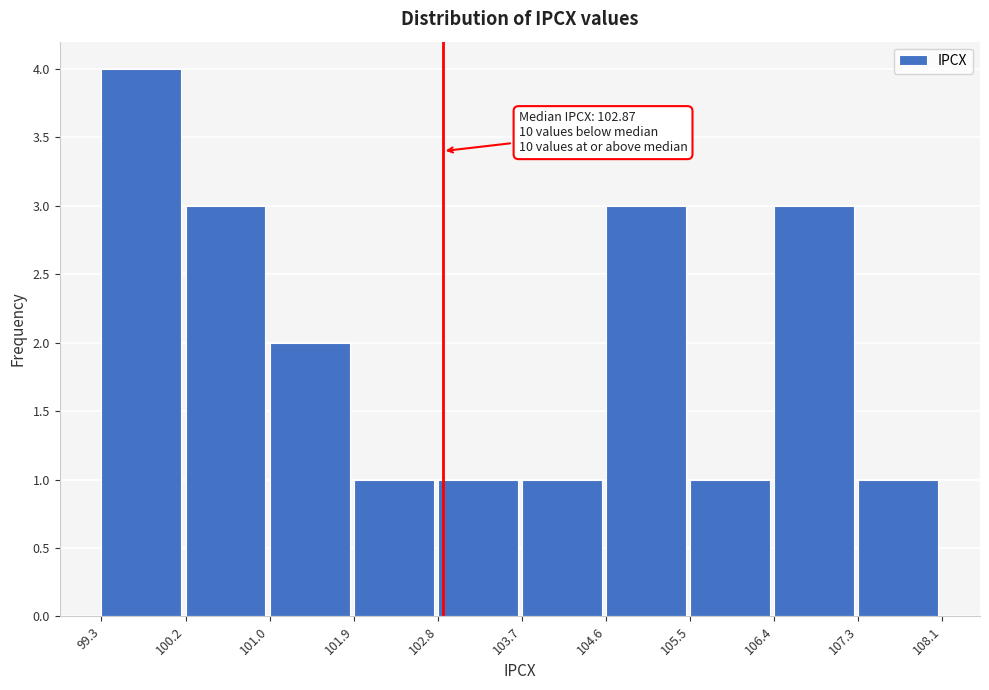

Over which range of the x-axis is the bar tallest?

99.3 to 100.2